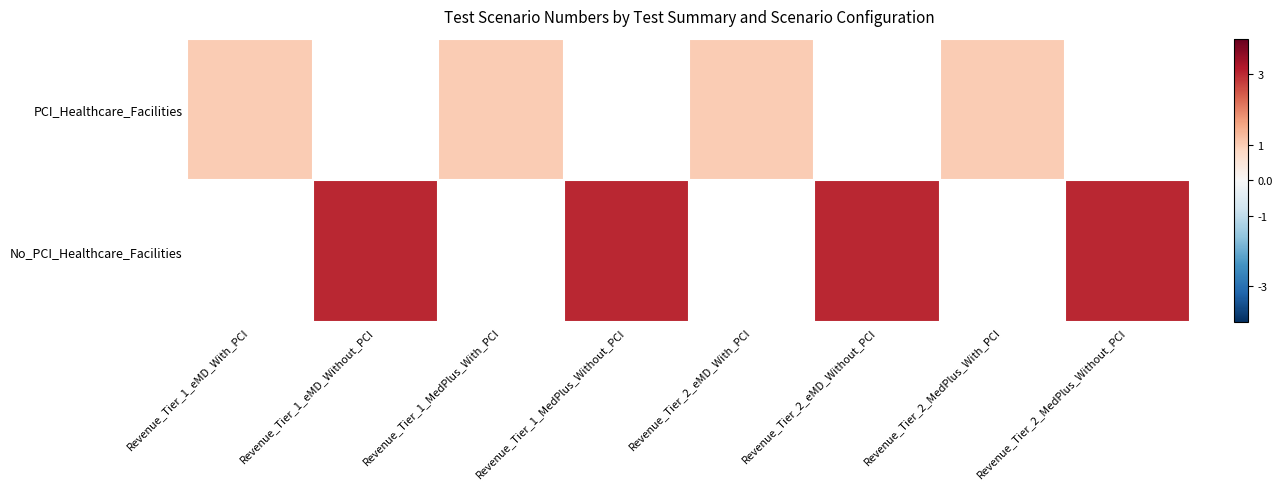

List the series in order of their overall mean, highest first.

PCI_Healthcare_Facilities, No_PCI_Healthcare_Facilities